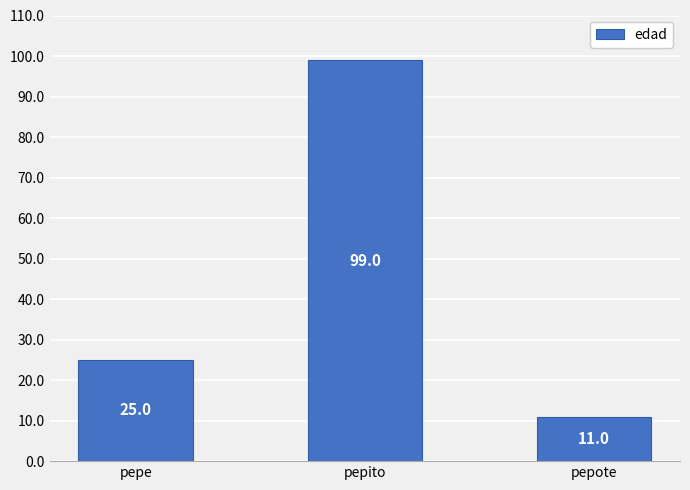

What is the minimum value shown in the chart?

11